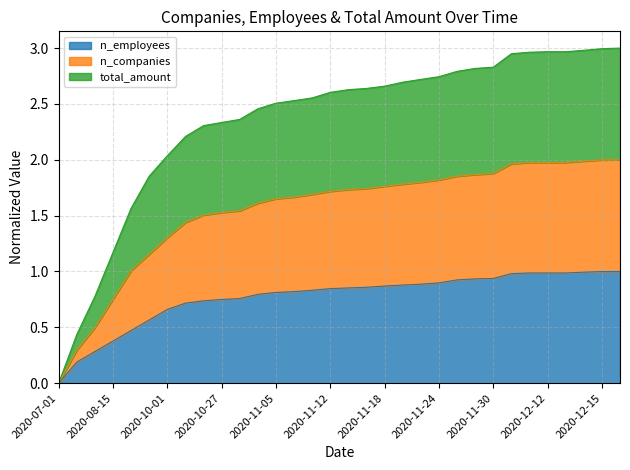

What are all the series names shown in the legend?

n_employees, n_companies, total_amount